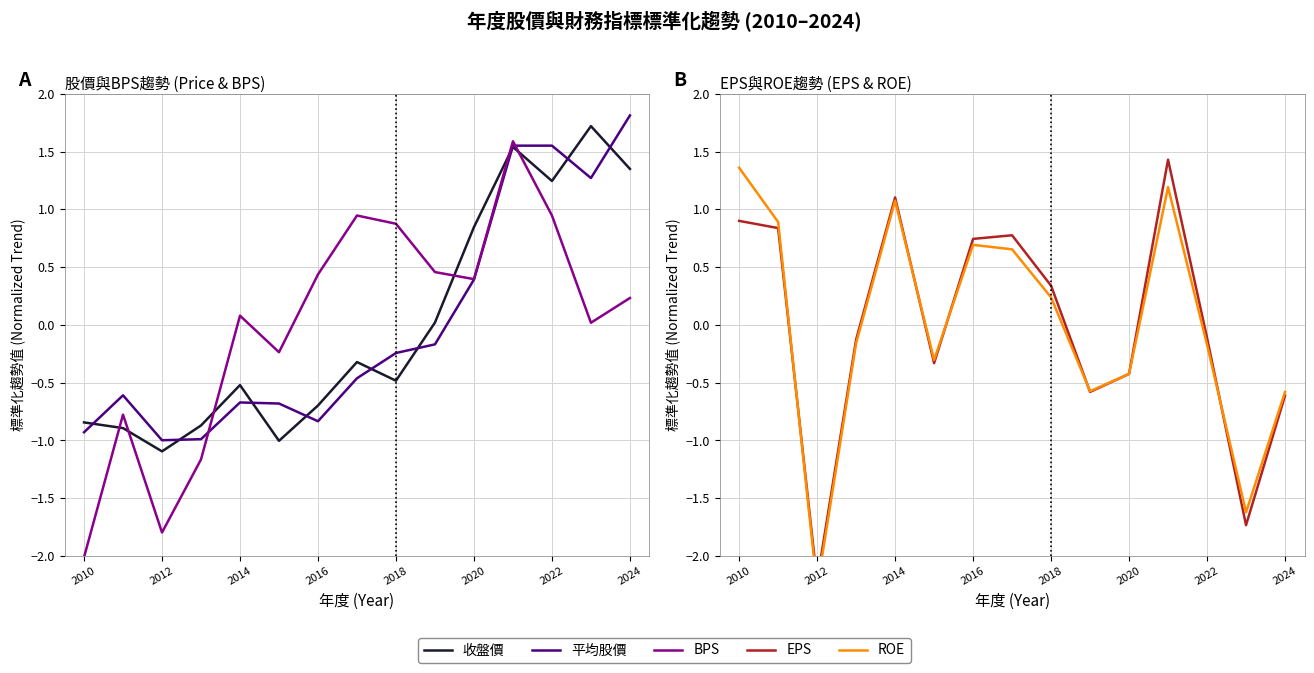

What are all the series names shown in the legend?

收盤價, 平均股價, BPS, EPS, ROE